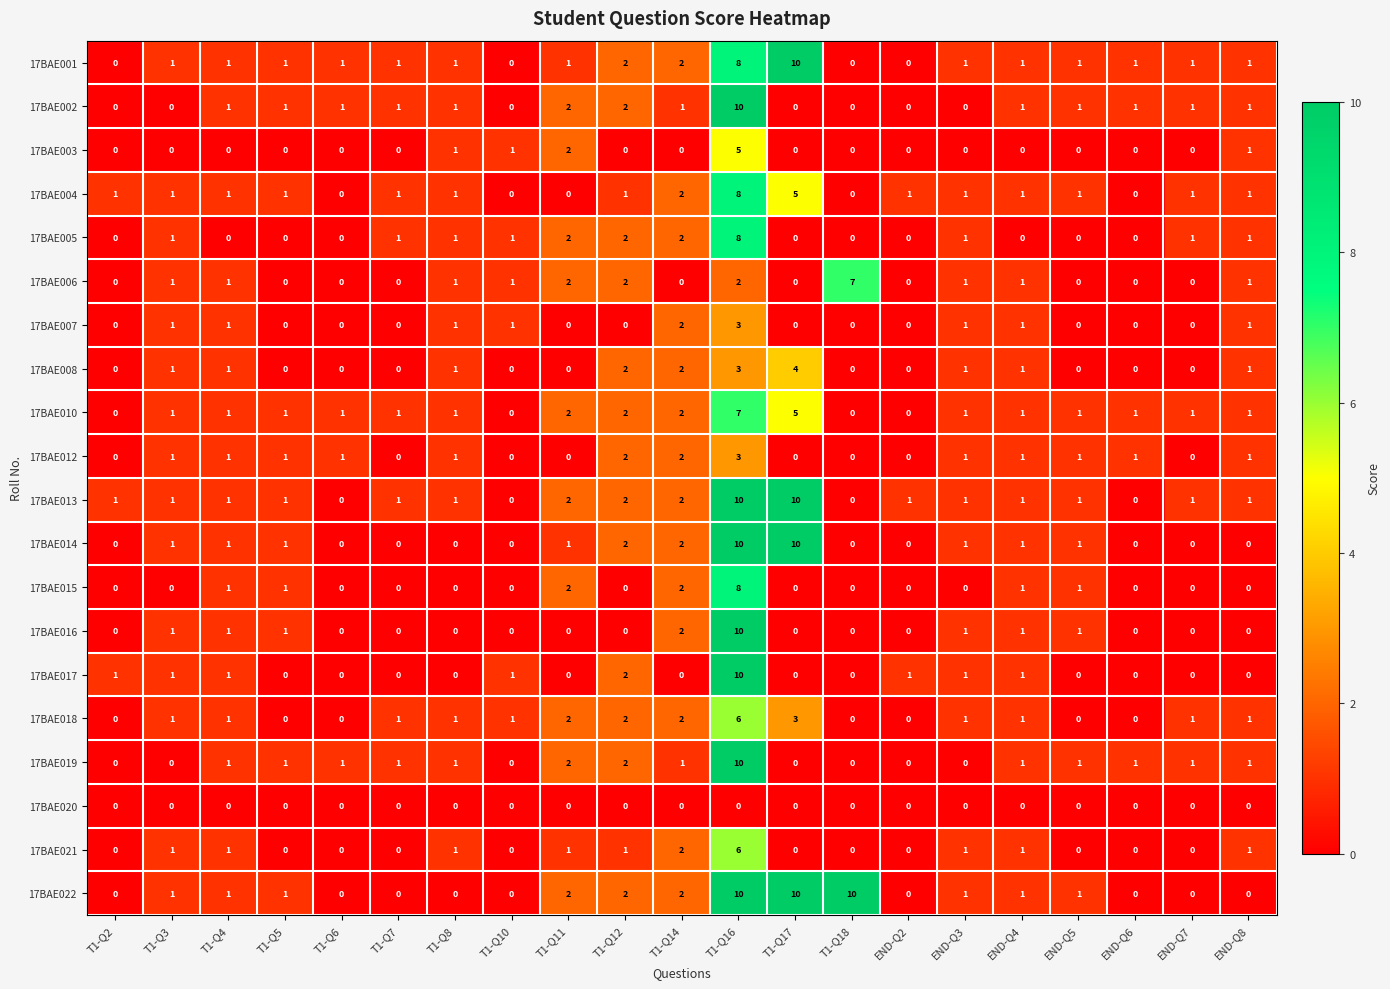

The 17BAE004 series shows 5 at END-Q6. True or false?

False